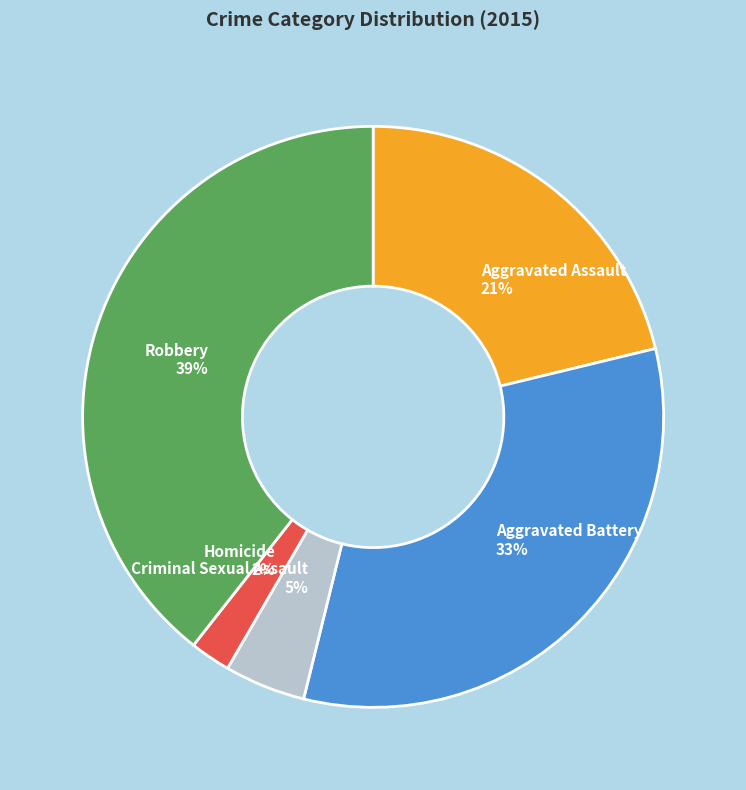

To the nearest percent, what is the average slice percentage?

20%